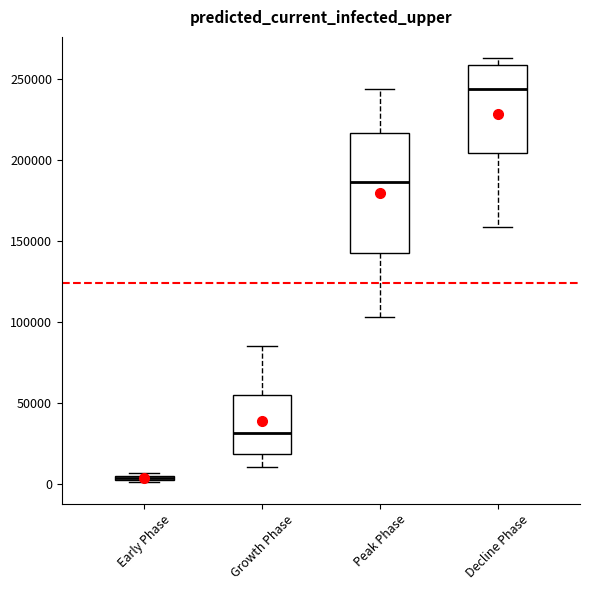

Which box has the highest median line?

Decline Phase